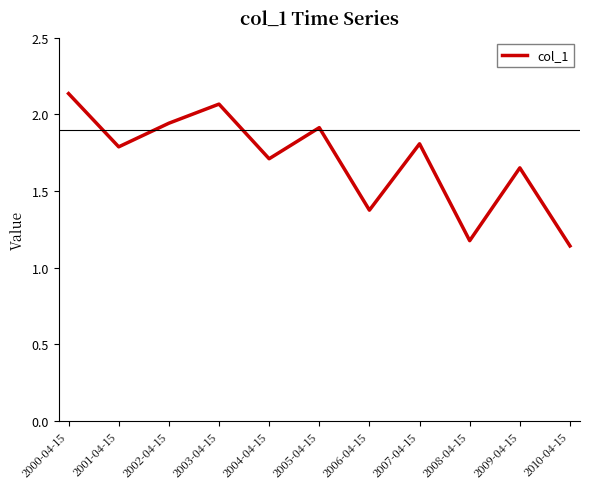

At which category does the chart reach its peak across all series?

2000-04-15